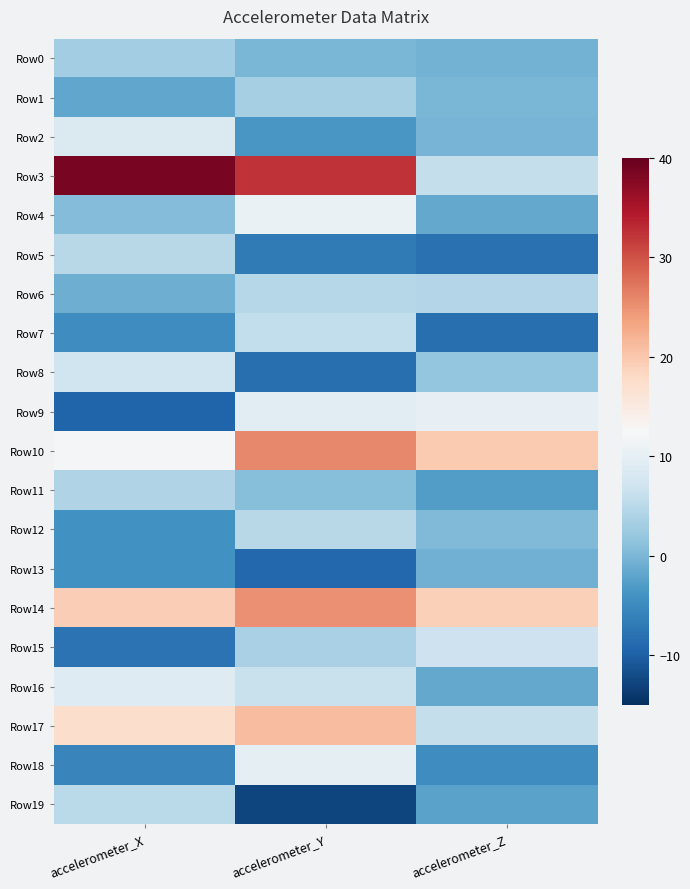

How many data points does each series have?

3